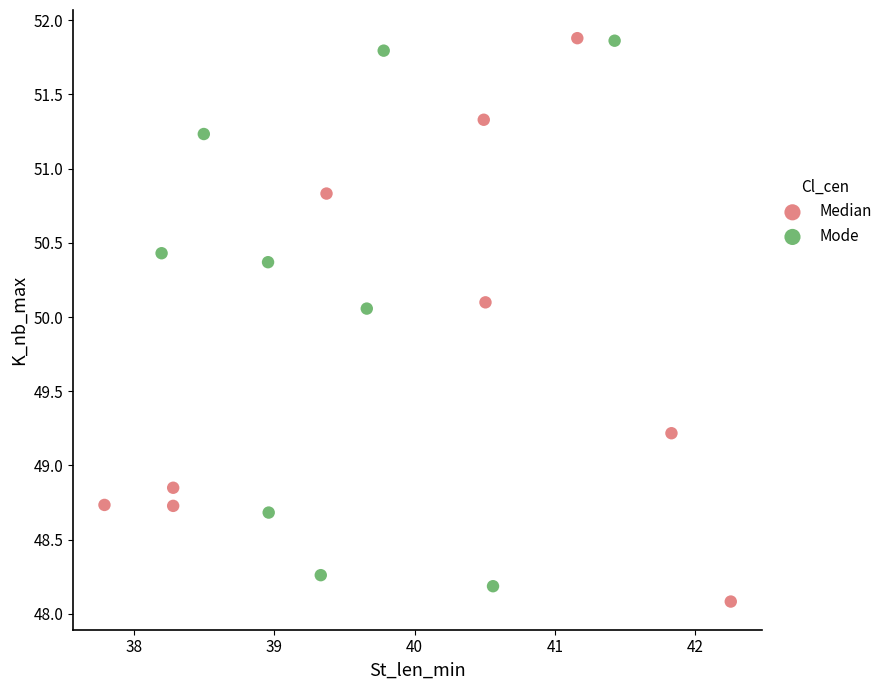

What are all the series names shown in the legend?

Median, Mode